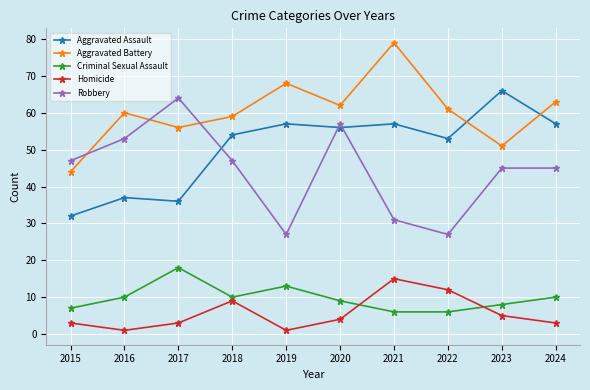

At which category does Homicide reach its first local peak?

2018